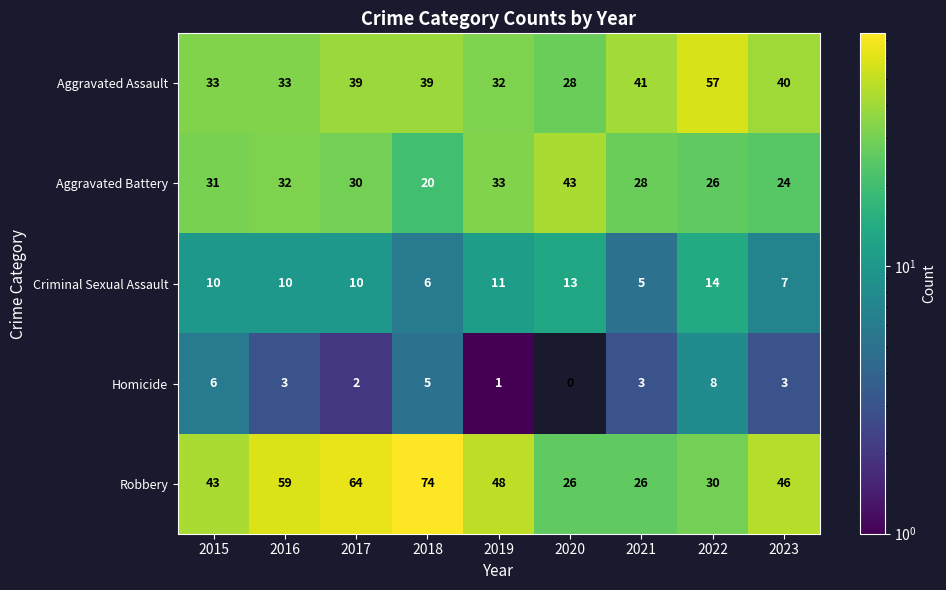

The value of Homicide at 2017 is 2. True or false?

True